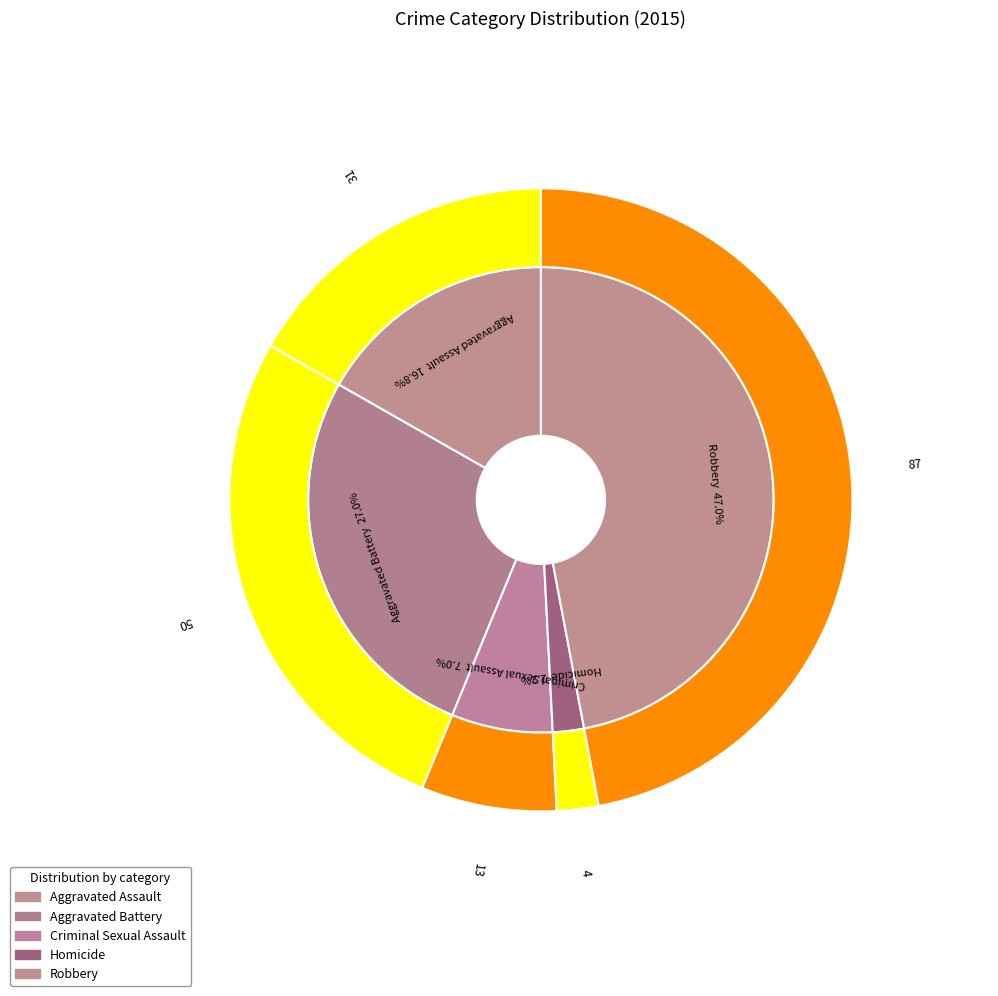

Between 3 and 1, which is larger?

1